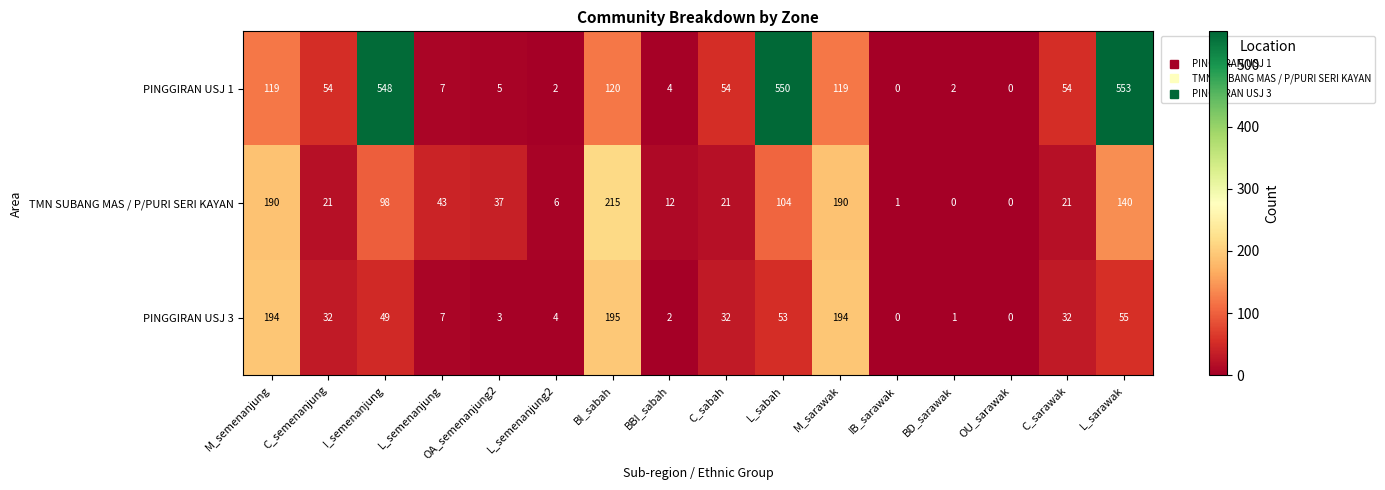

What is the sum of all PINGGIRAN USJ 1 values?

2191